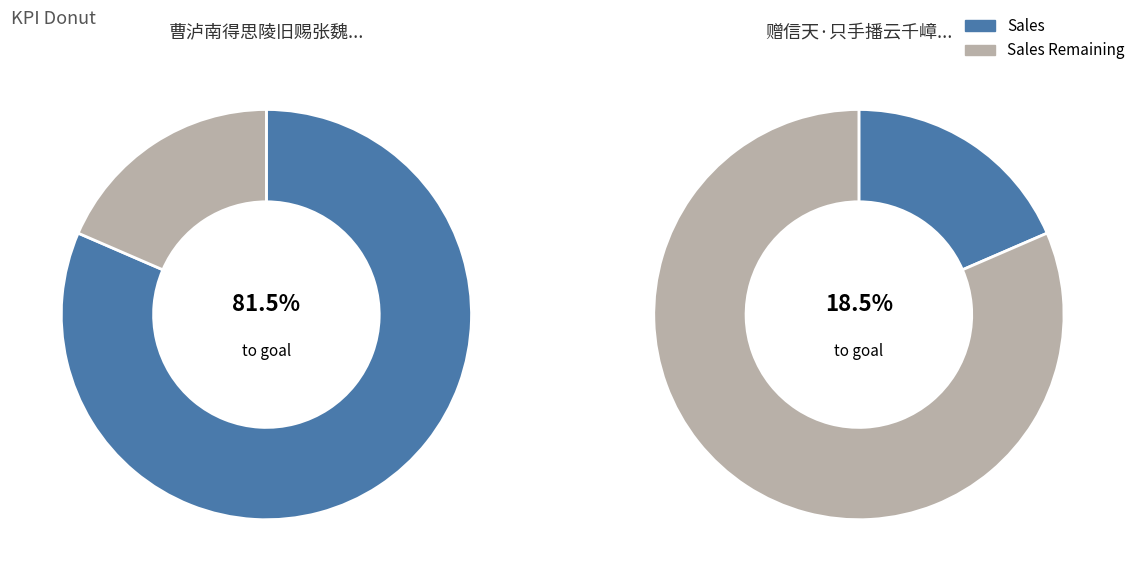

To the nearest percent, what is the difference between the largest and smallest slice percentages?

63%